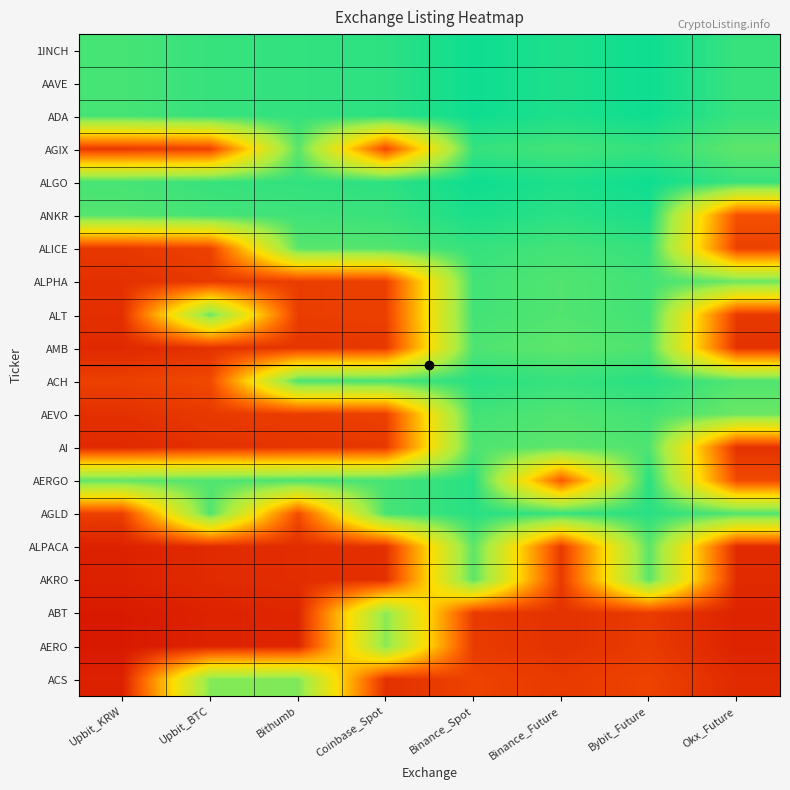

What is the difference between the highest and lowest values at Bithumb?

0.8